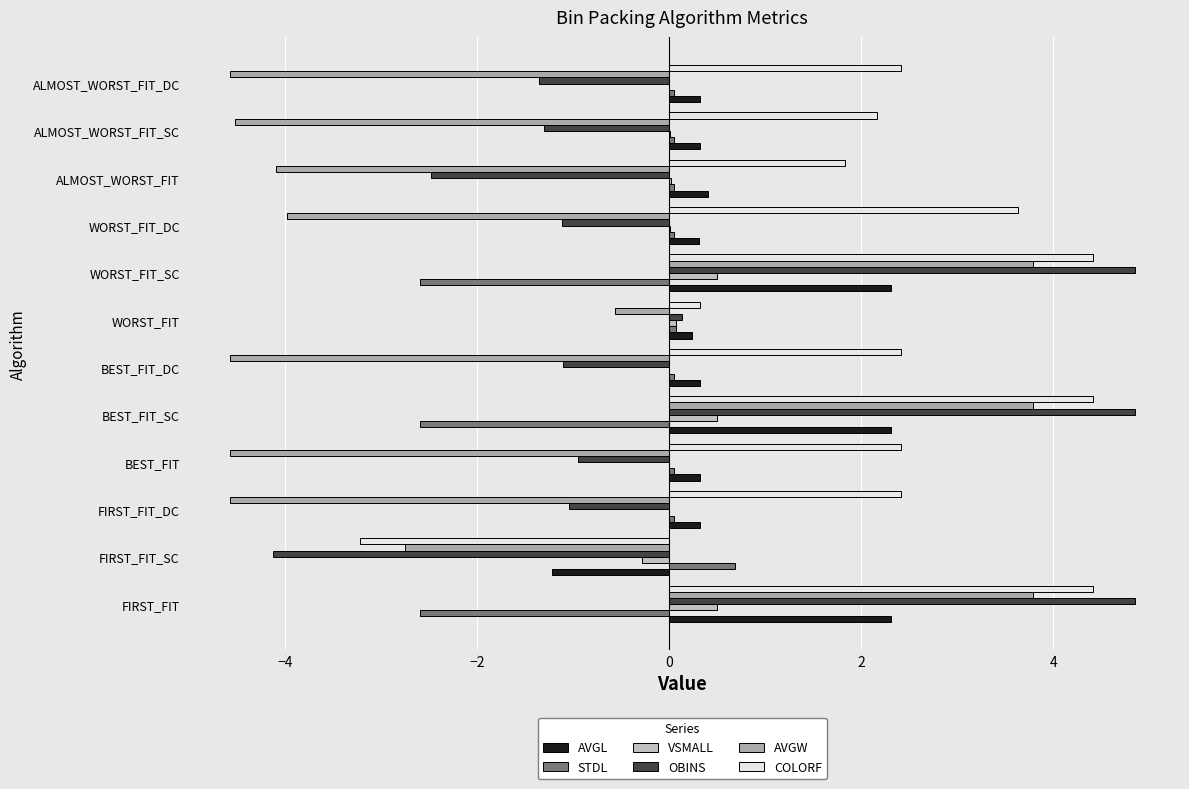

Count the number of categories in the chart.

12